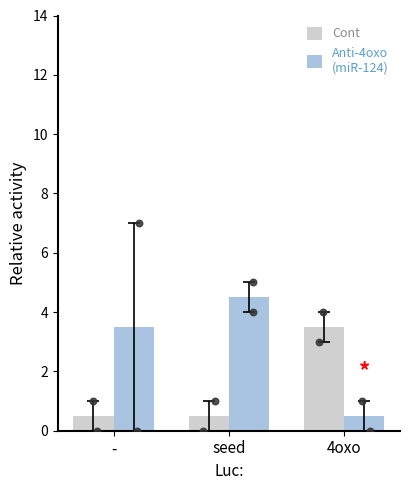

Which series has the largest total across all categories?

Anti-4oxo
(miR-124)